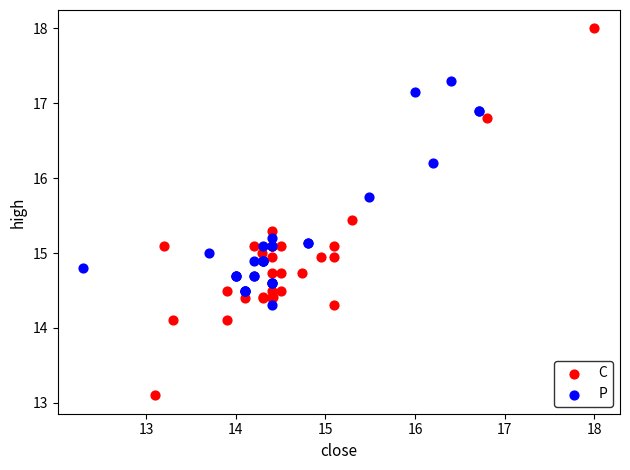

What are all the series names shown in the legend?

C, P